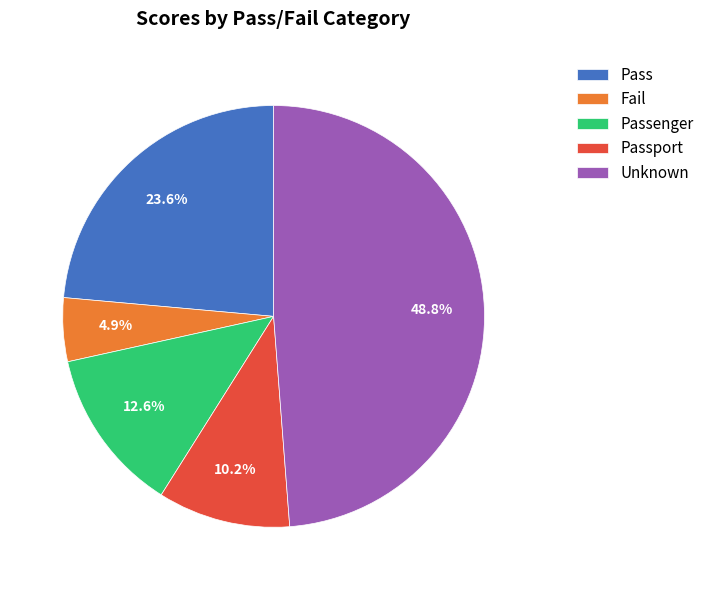

What is the smallest slice in the pie chart?

Fail